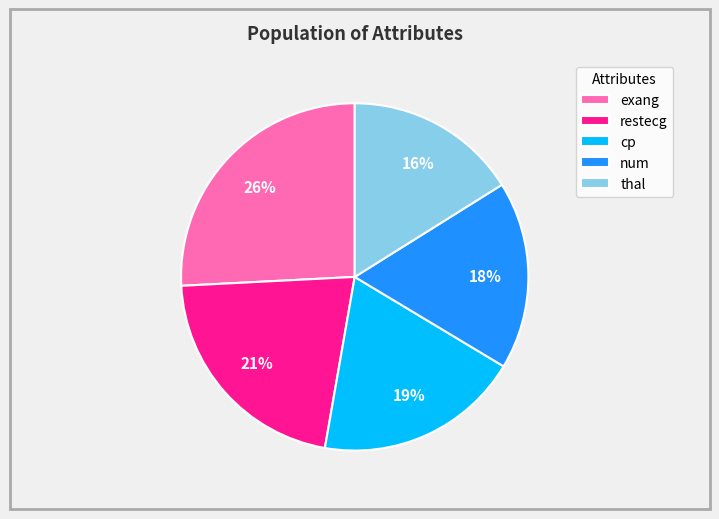

How many segments does this pie chart have?

5